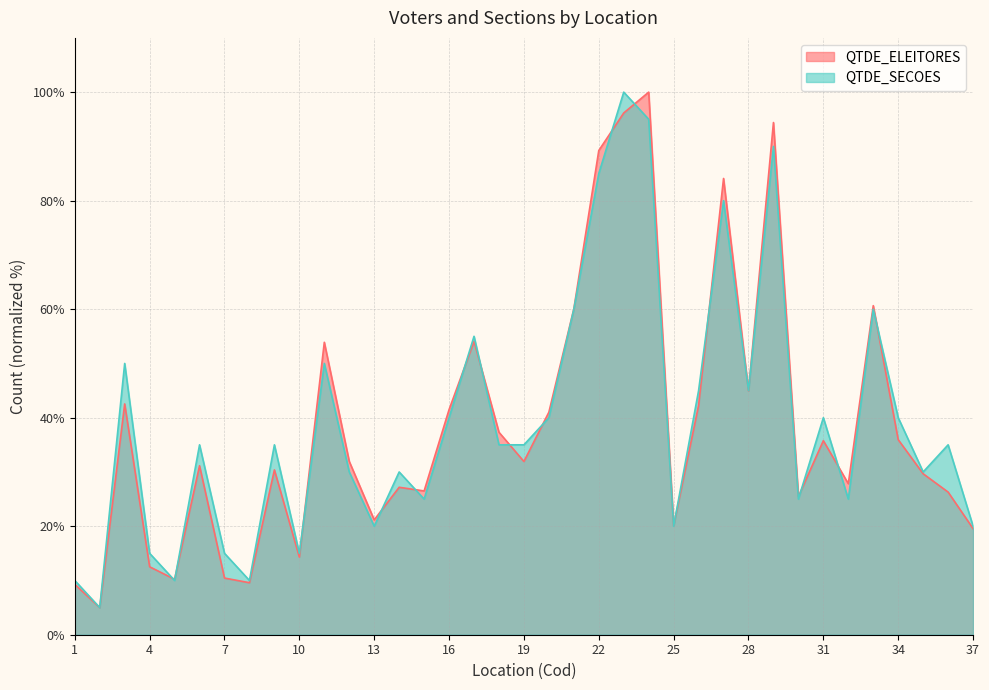

True or false: QTDE_SECOES has a value of 90.0 at 29.

True